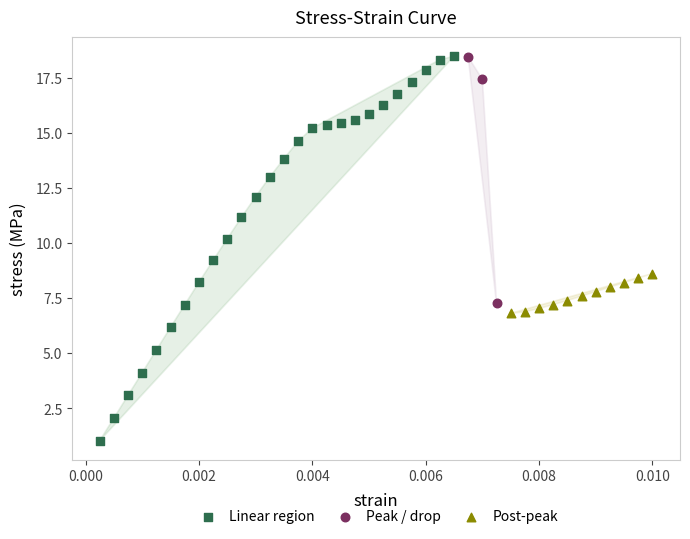

What are all the series names shown in the legend?

Linear region, Peak / drop, Post-peak